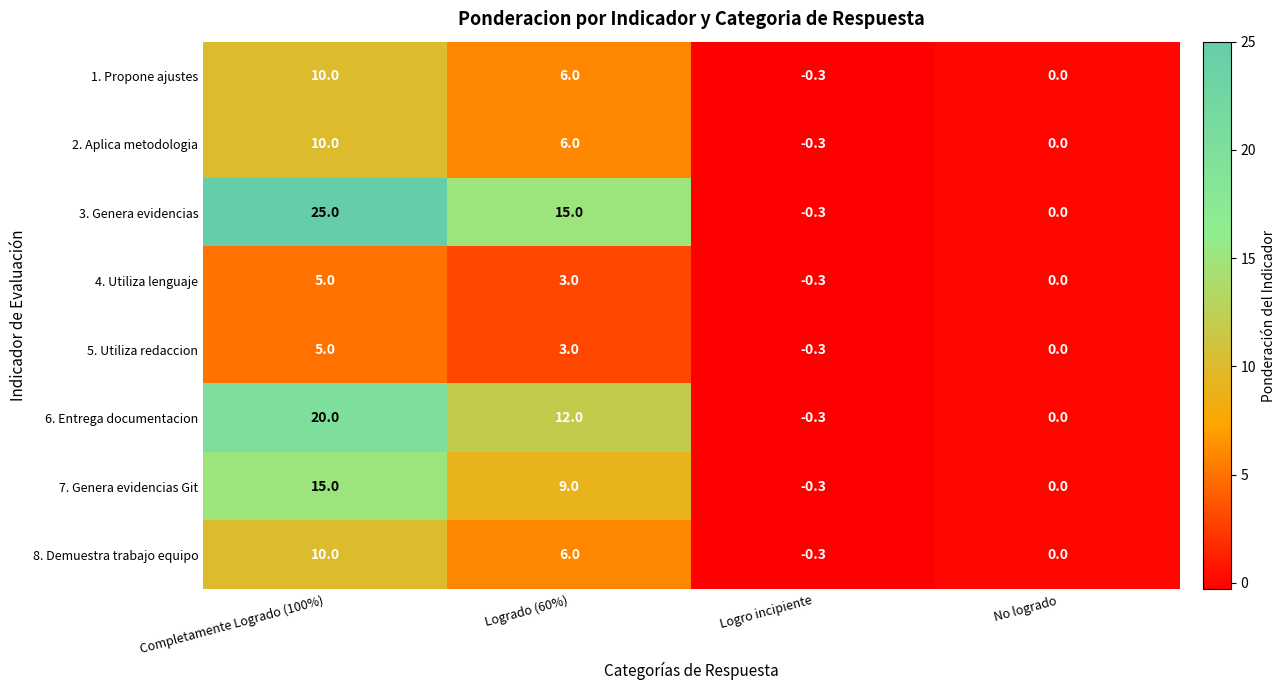

Which label corresponds to the smallest value in the chart?

Logro incipiente